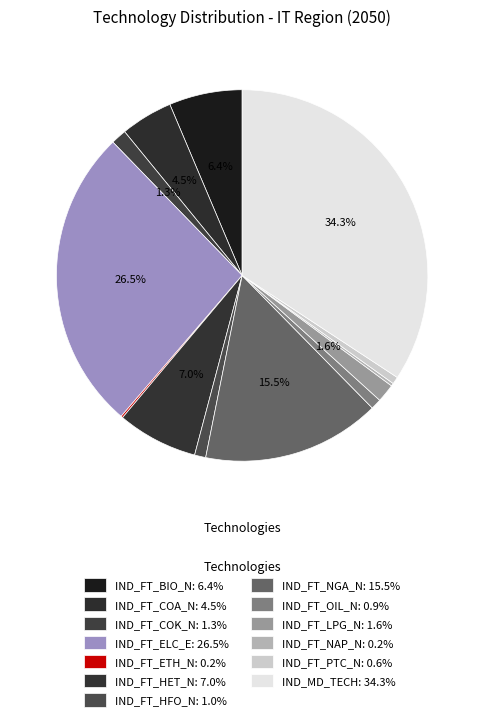

What percentage is NOT represented by IND_FT_NAP_N?

99.8%